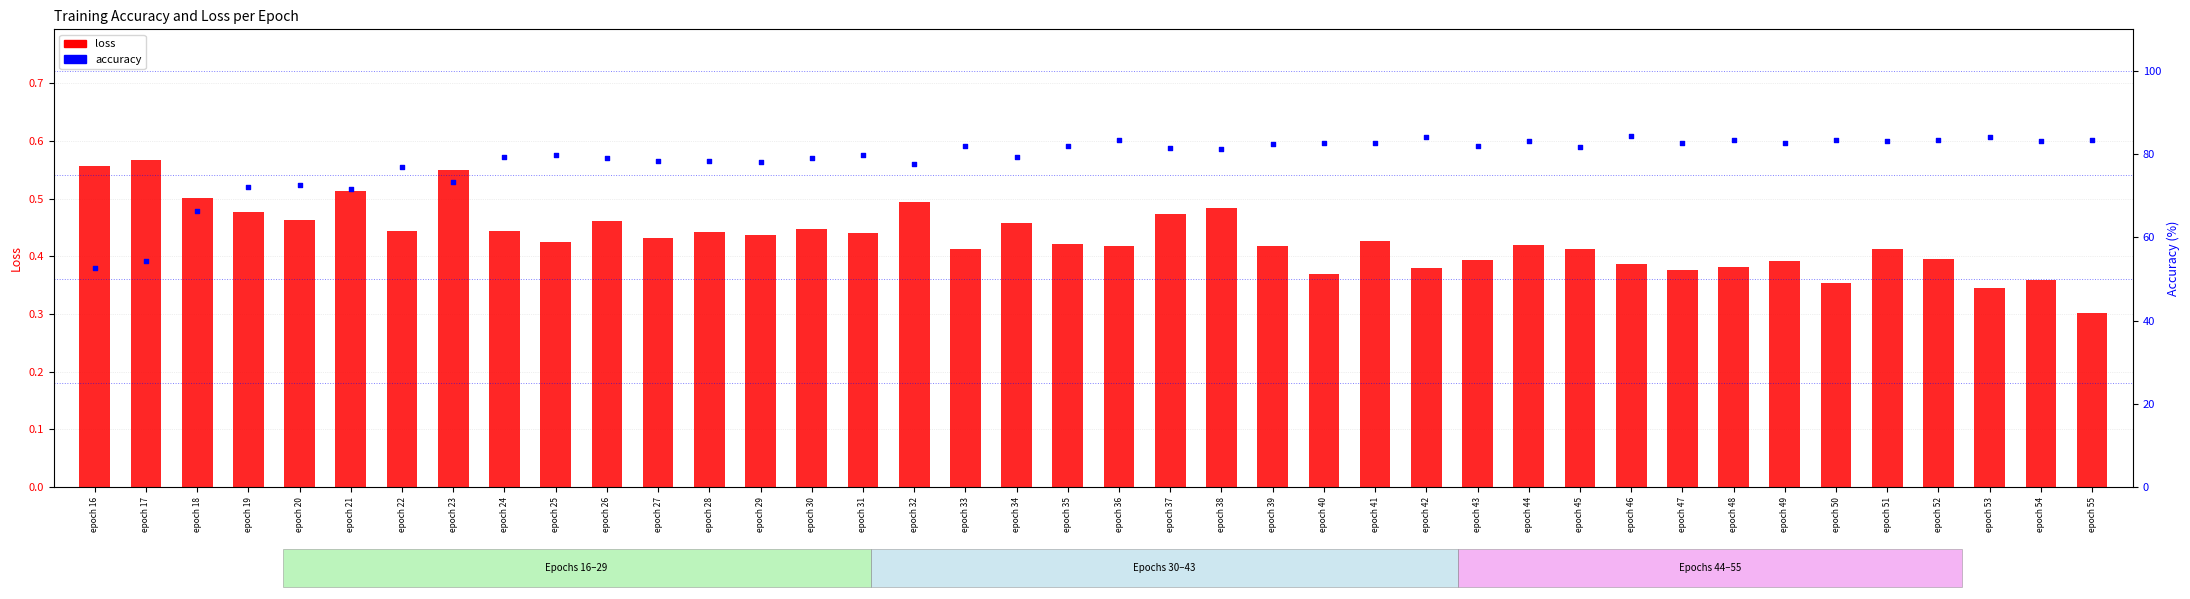

Is the value of accuracy at epoch 55 greater than the value of loss at epoch 21?

Yes